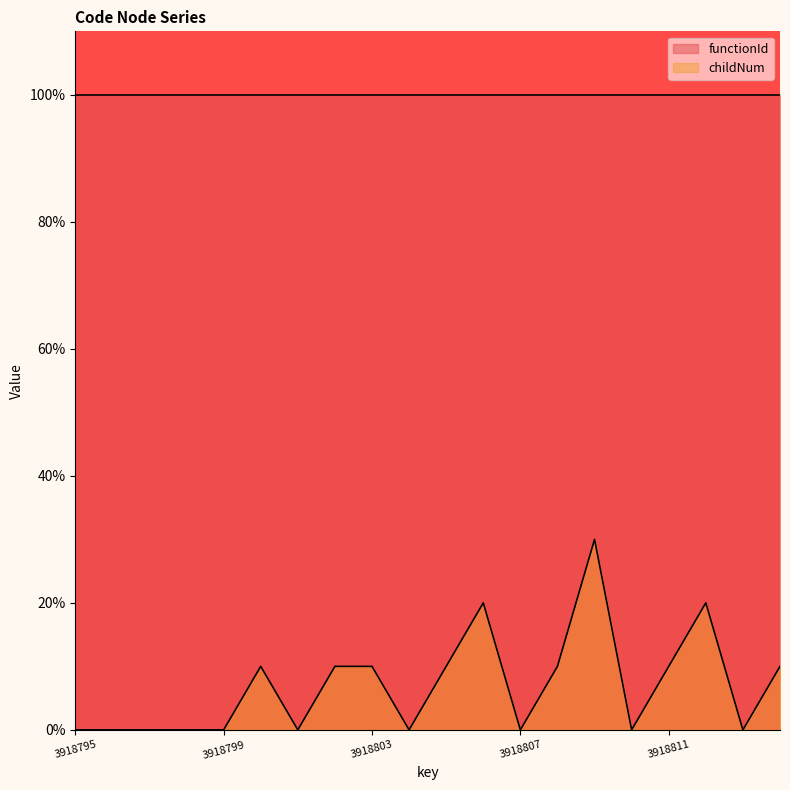

Which label corresponds to the smallest value in the chart?

3918795